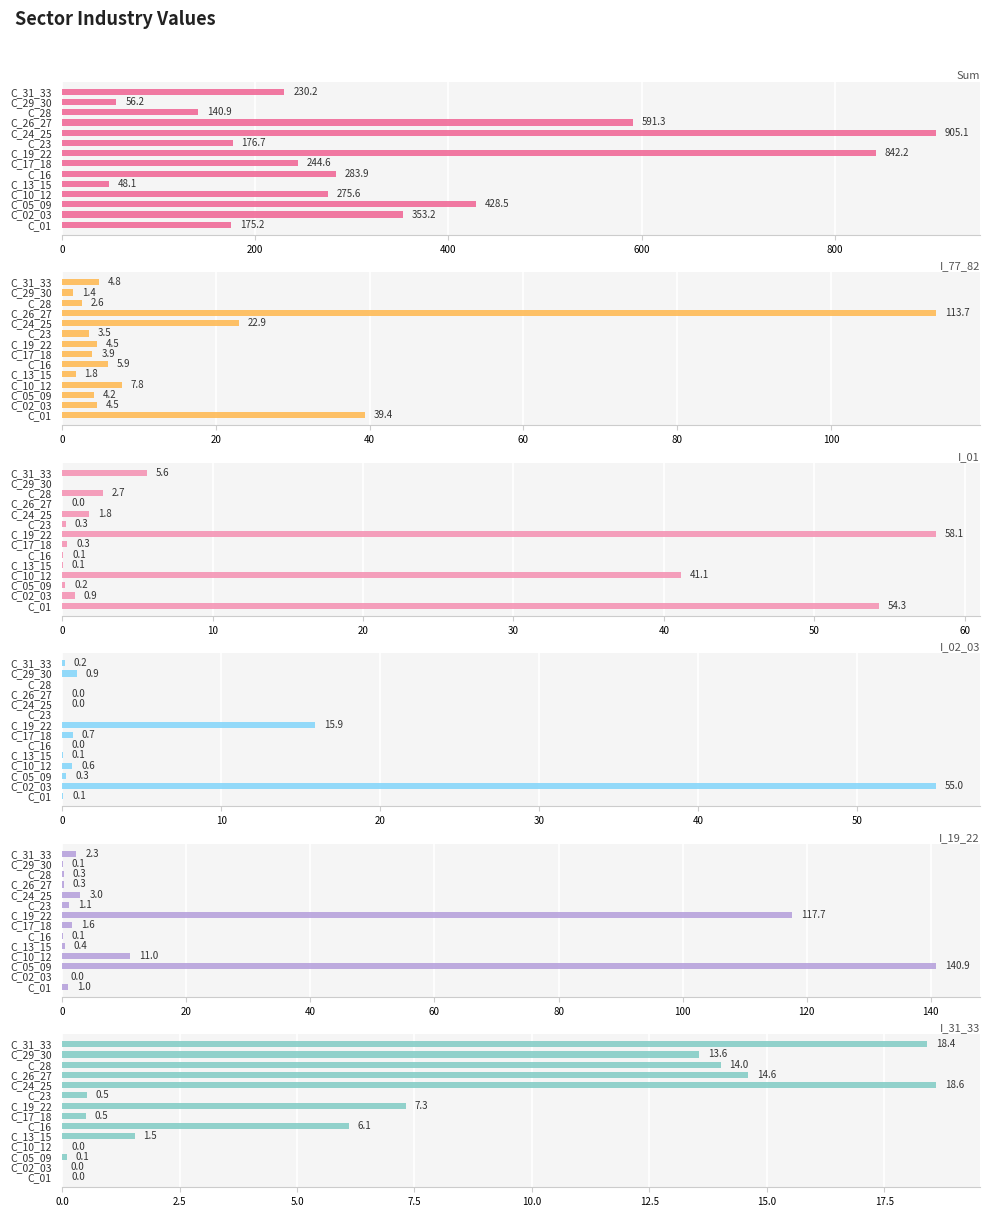

How many bars are there in total?

84